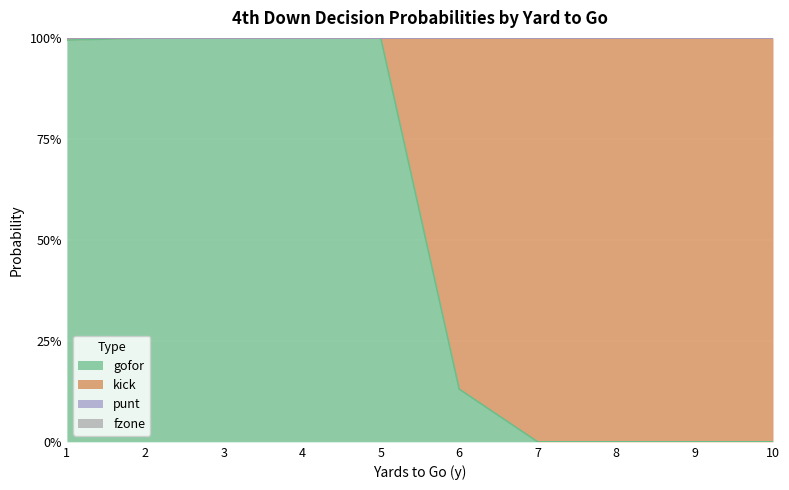

At how many categories does at least one series exceed 0?

10